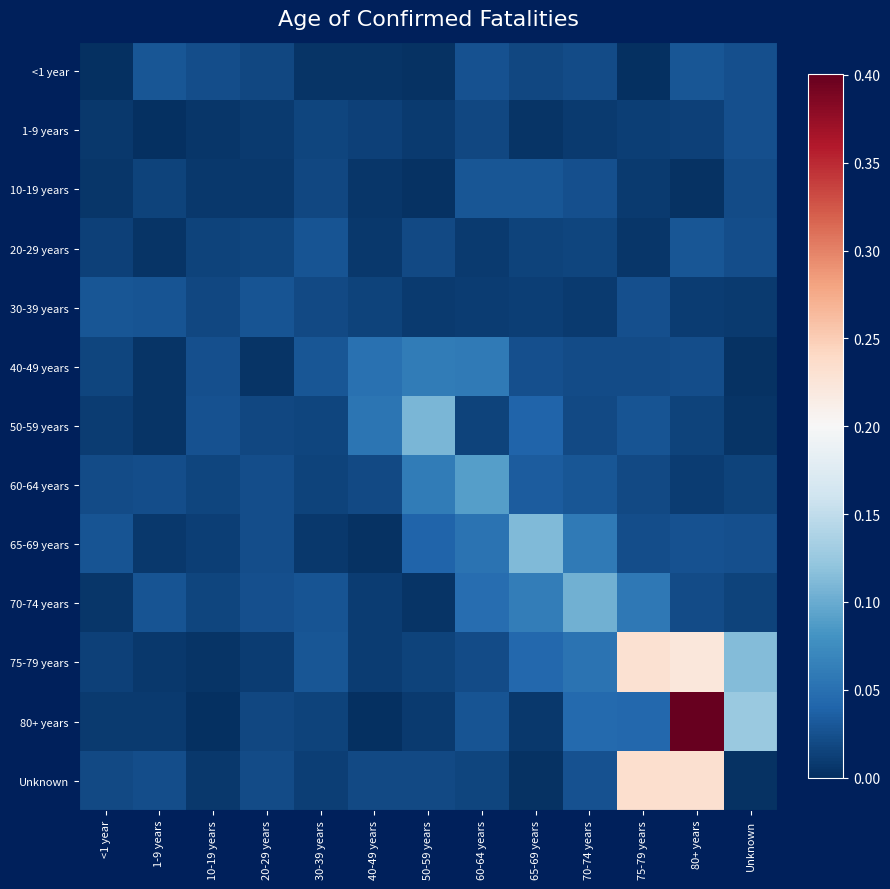

What is the spread (max minus min) of values at 75-79 years?

0.2